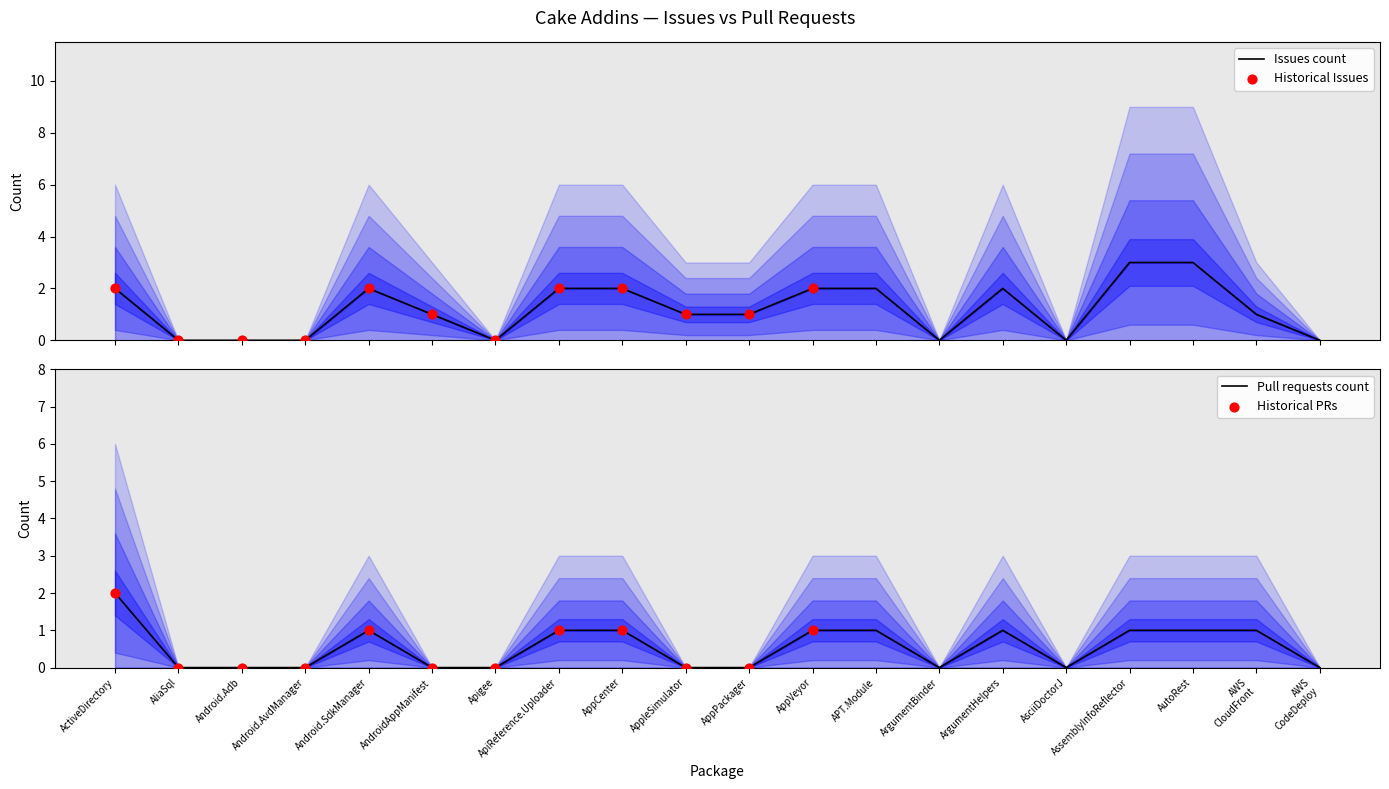

What are all the series names shown in the legend?

Issues count, Pull requests count